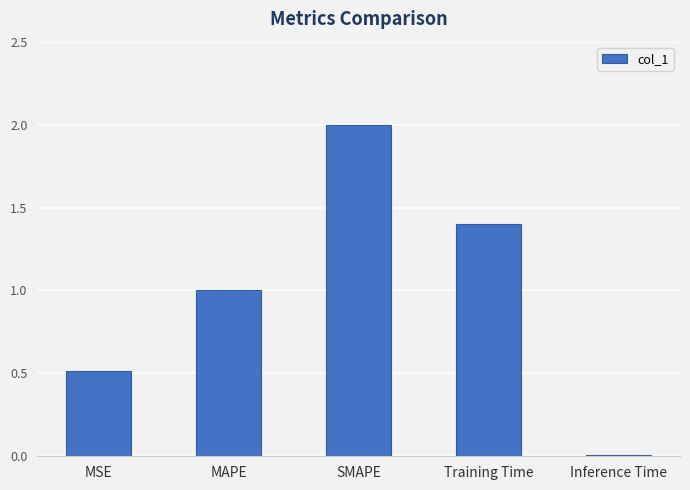

Which category has the highest value across all series?

SMAPE